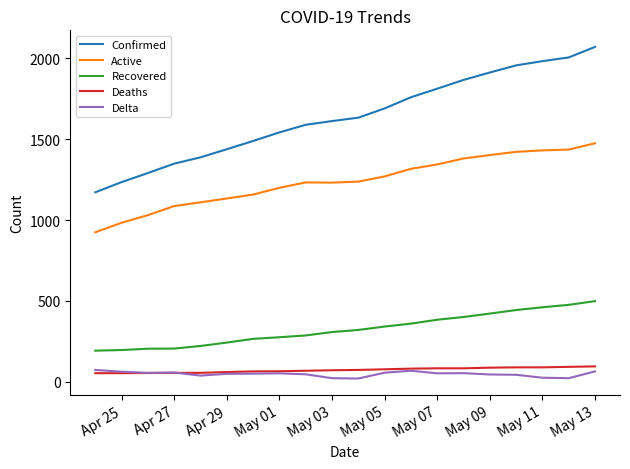

Is this an area chart (filled region under the line)?

No